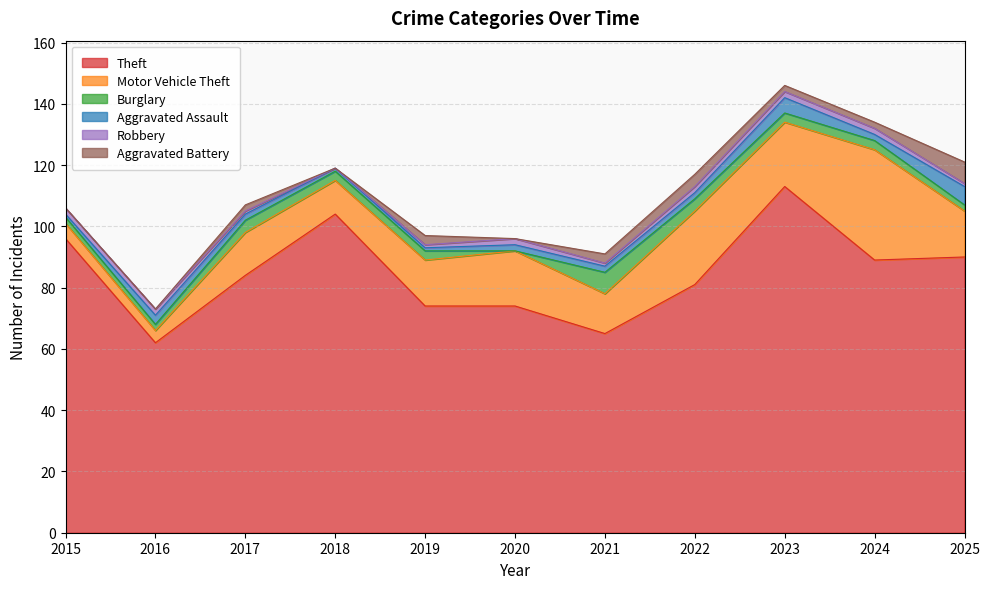

How many interior local peaks does the Robbery series have?

1